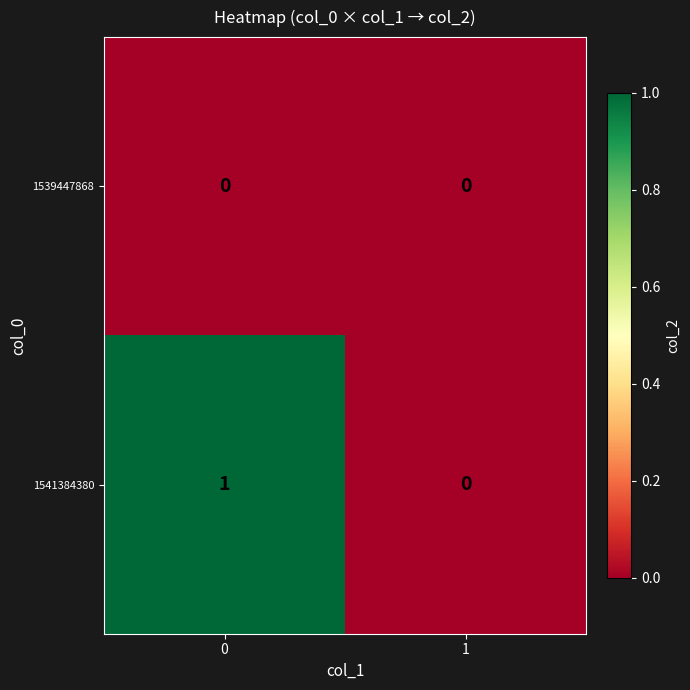

Reading left to right, list all the values displayed in this chart.

1539447868: 0=0	1=0
1541384380: 0=1	1=0